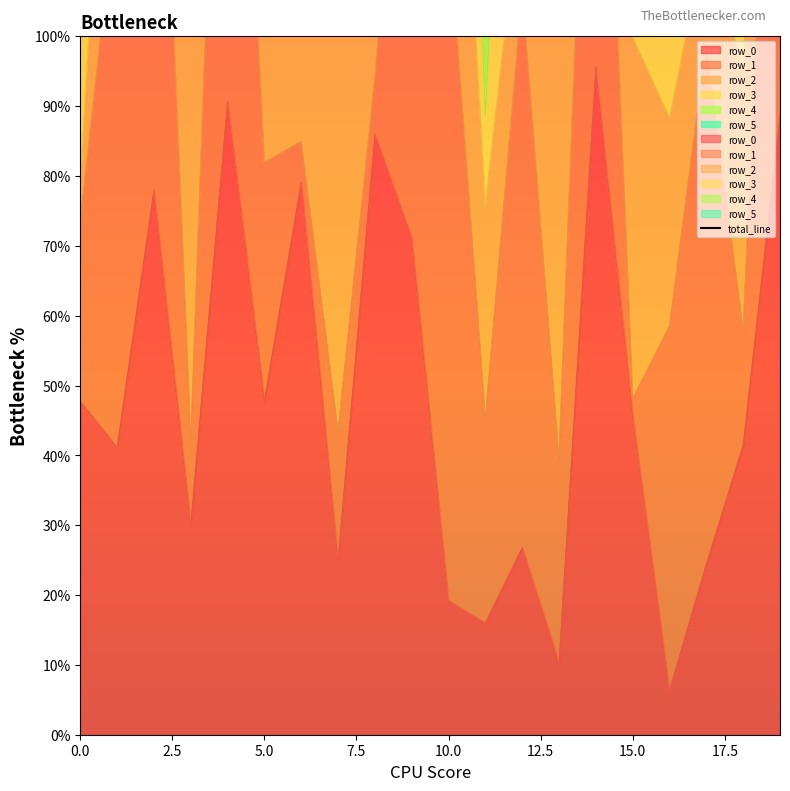

True or false: the data shows 4.3 at 15.0.

False